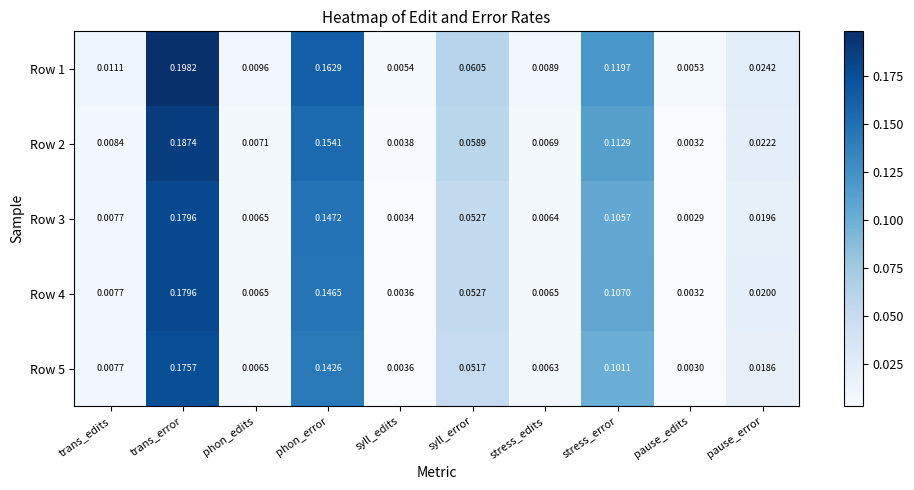

How many distinct data groups are displayed?

5